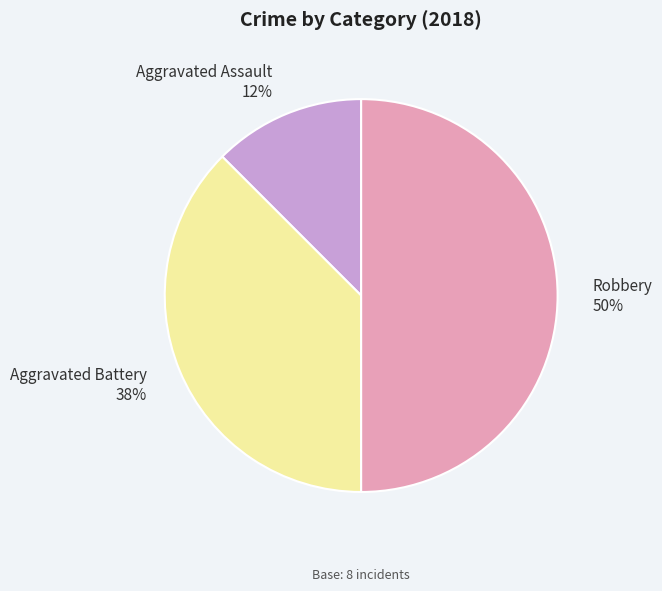

To the nearest percent, what is the combined percentage of Aggravated Battery and Aggravated Assault?

50%